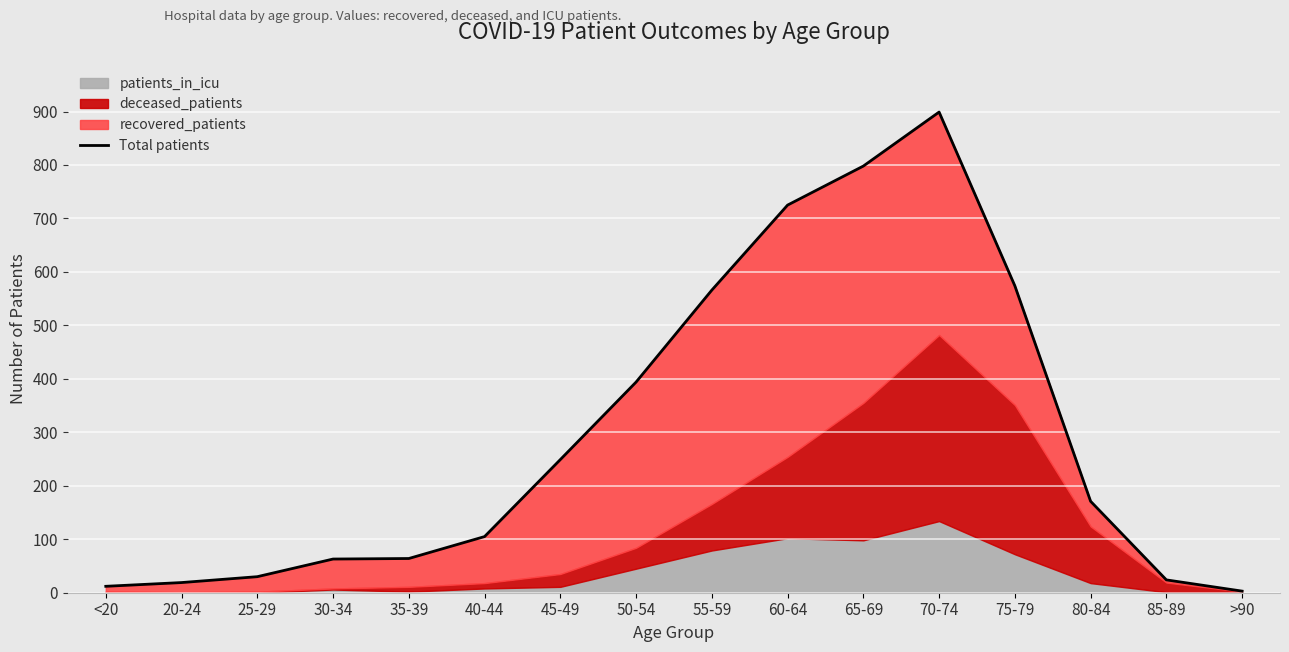

What is the smallest value displayed?

3